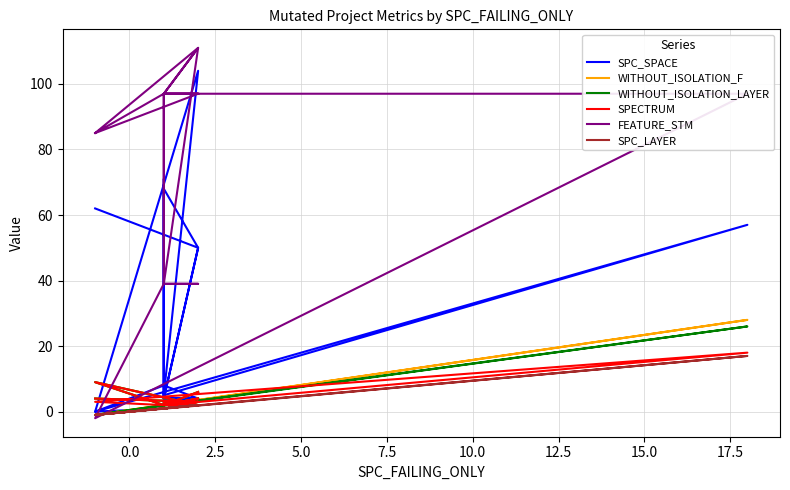

True or false: SPECTRUM and WITHOUT_ISOLATION_LAYER intersect in this chart.

True